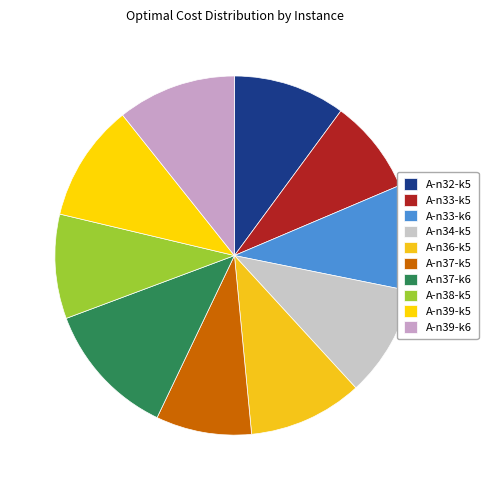

Does any single category account for the majority?

No